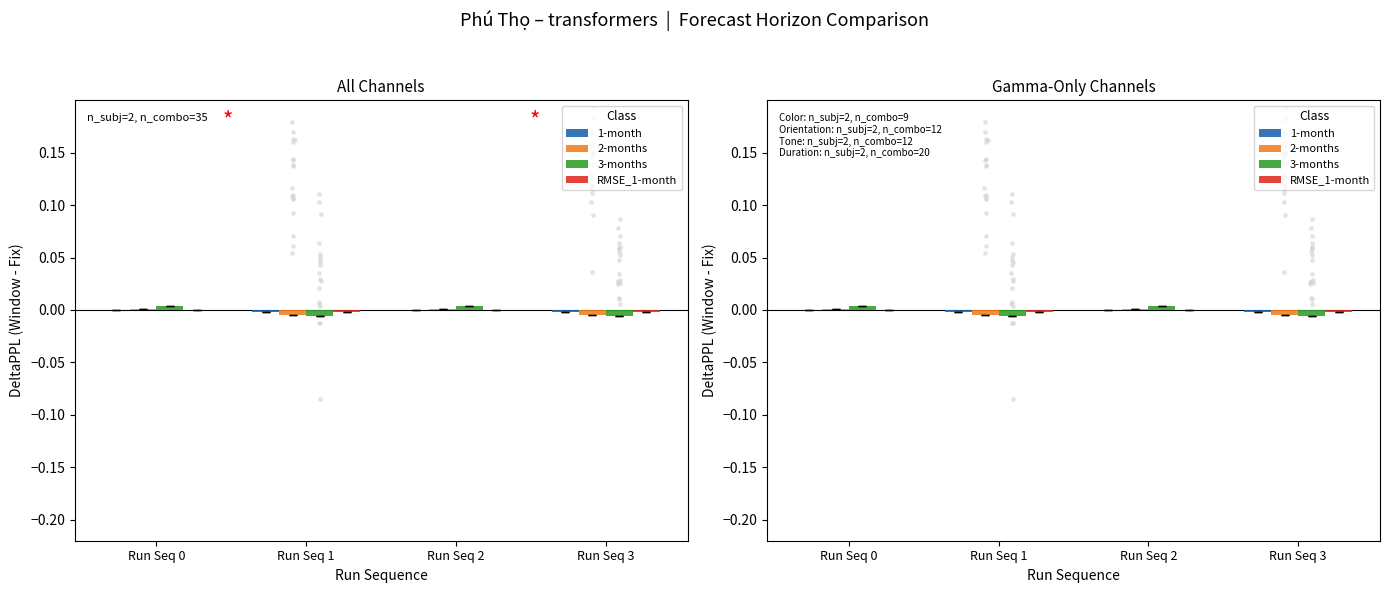

Which series contains the lowest Y value?

3-months